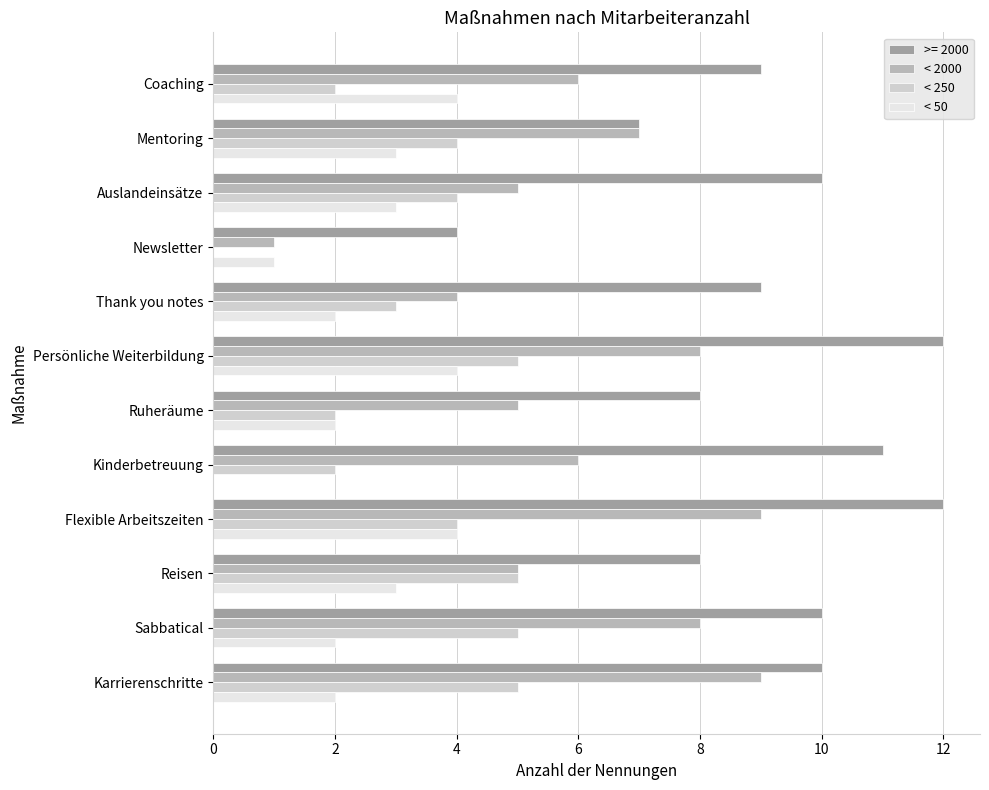

Which series has the largest total across all categories?

>= 2000